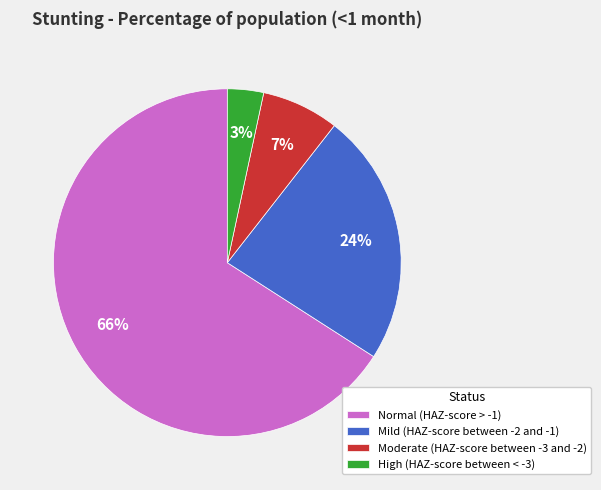

What is the largest slice in the pie chart?

Normal (HAZ-score > -1)